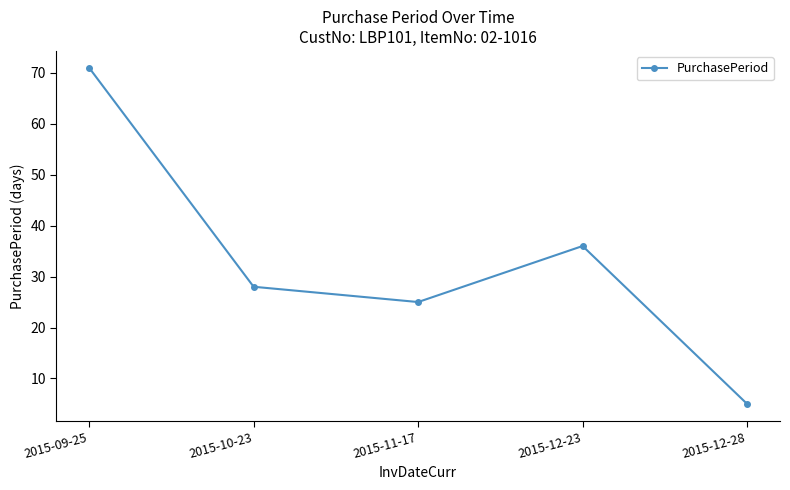

What is the label of the 1st point from the left?

2015-09-25